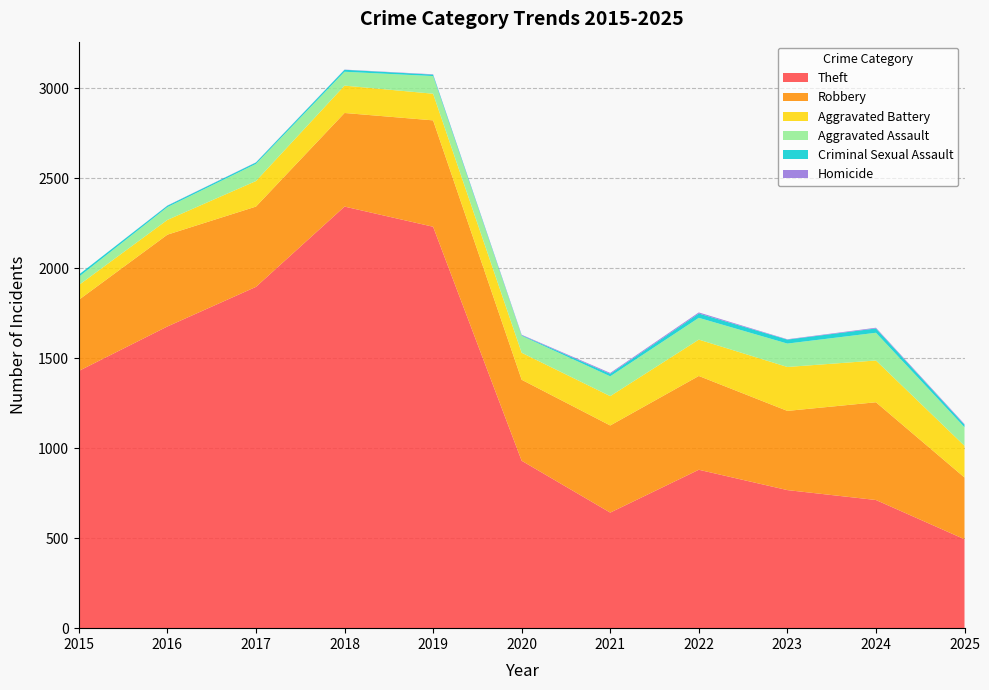

Reading left to right, transcribe all the data shown in this chart.

Theft: 2015=1429	2016=1676	2017=1896	2018=2342	2019=2230	2020=930	2021=642	2022=880	2023=767	2024=712	2025=494
Robbery: 2015=395	2016=510	2017=446	2018=520	2019=591	2020=450	2021=484	2022=521	2023=440	2024=543	2025=343
Aggravated Battery: 2015=82	2016=82	2017=142	2018=152	2019=148	2020=150	2021=163	2022=202	2023=244	2024=232	2025=176
Aggravated Assault: 2015=46	2016=71	2017=95	2018=77	2019=98	2020=94	2021=110	2022=121	2023=130	2024=154	2025=103
Criminal Sexual Assault: 2015=12	2016=8	2017=8	2018=11	2019=8	2020=3	2021=14	2022=24	2023=22	2024=24	2025=14
Homicide: 2015=0	2016=1	2017=1	2018=1	2019=2	2020=3	2021=5	2022=6	2023=2	2024=4	2025=4